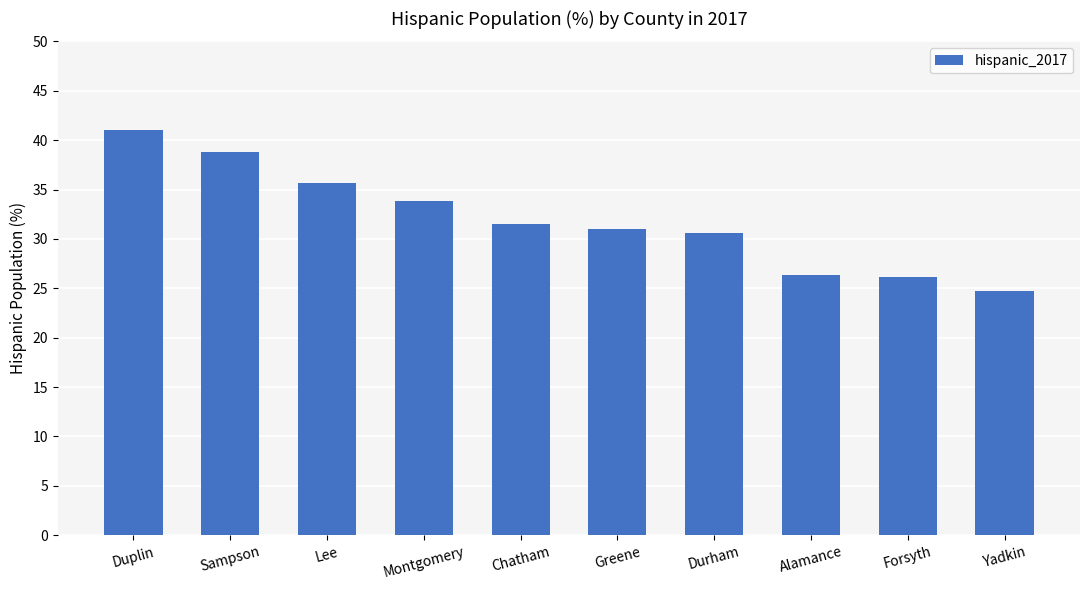

The value at Durham is 30.6. True or false?

True